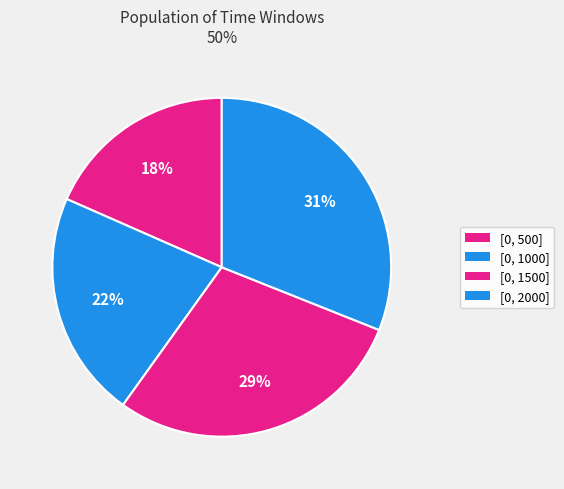

Is it true that [0, 1000] is 22% of the pie?

True